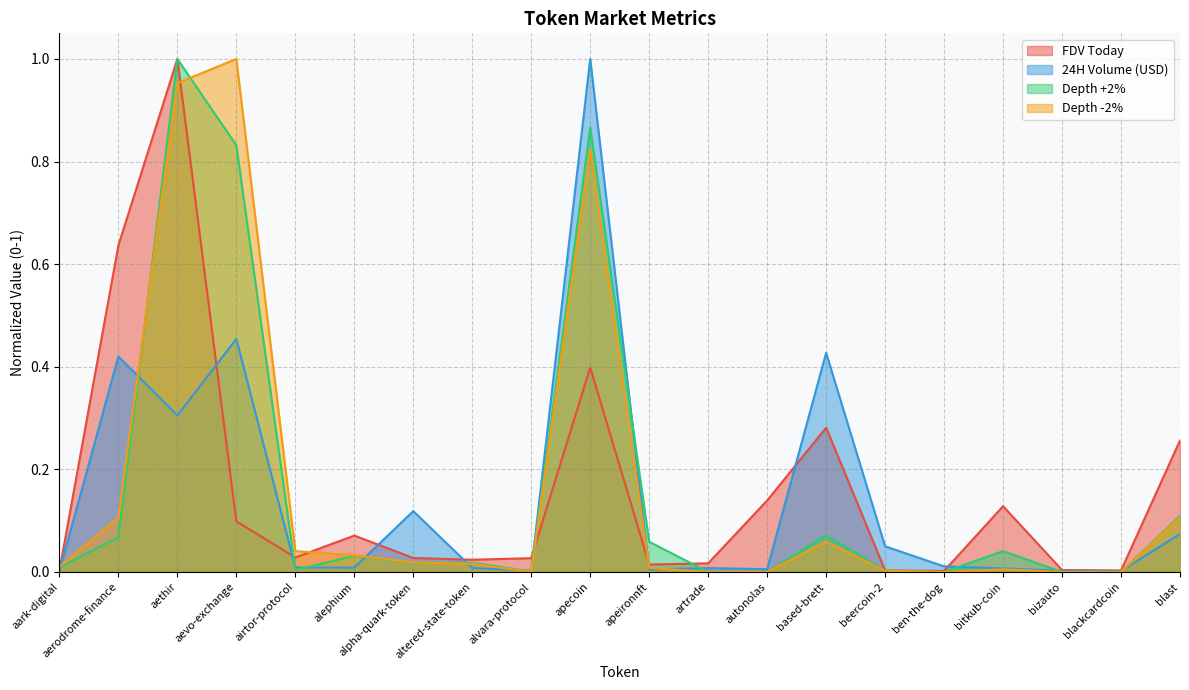

How many intersections are there between Depth -2% and Depth +2%?

3